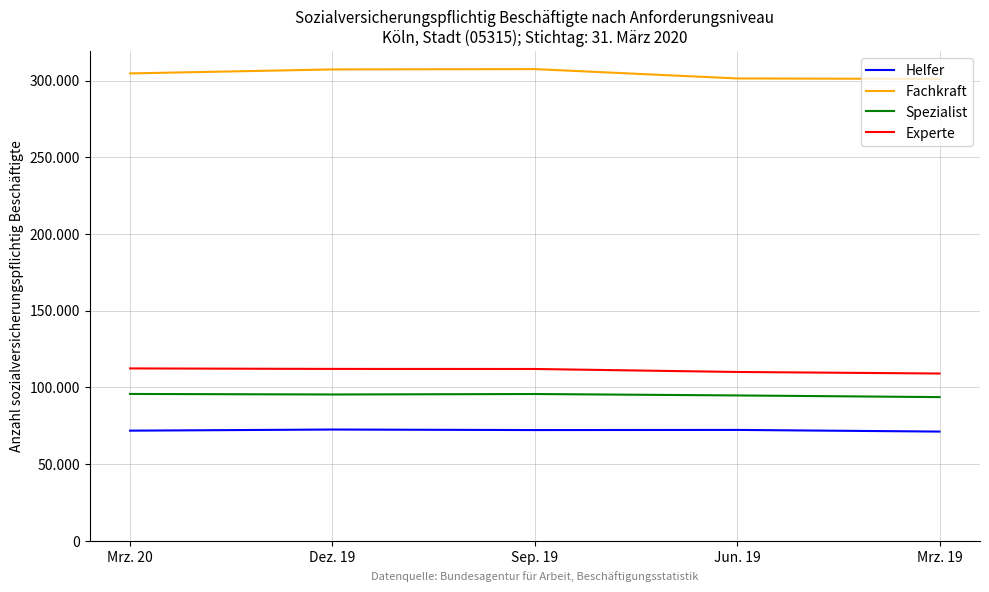

Rank the series by their maximum value, from highest to lowest.

Fachkraft, Experte, Spezialist, Helfer